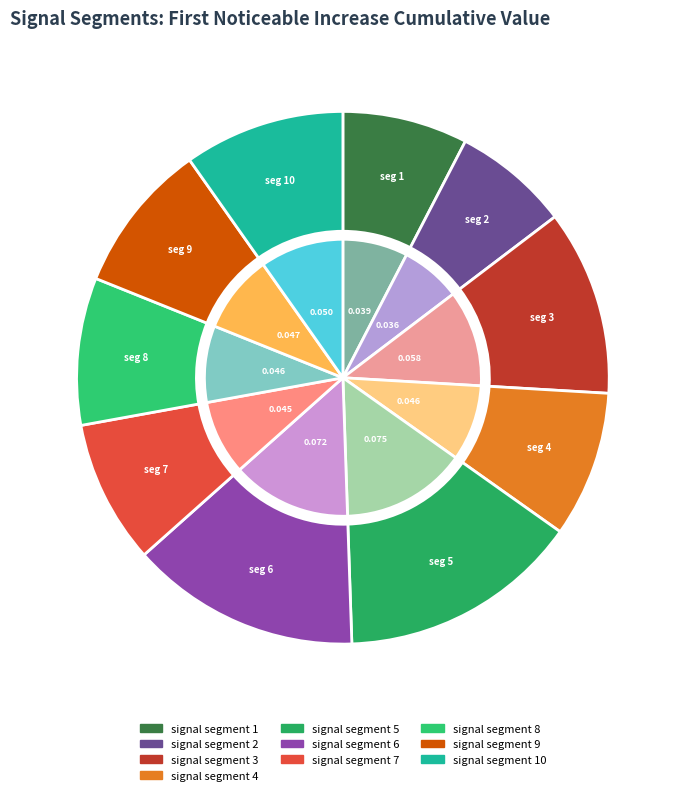

Which has a higher value, signal segment 10 or signal segment 4?

signal segment 10